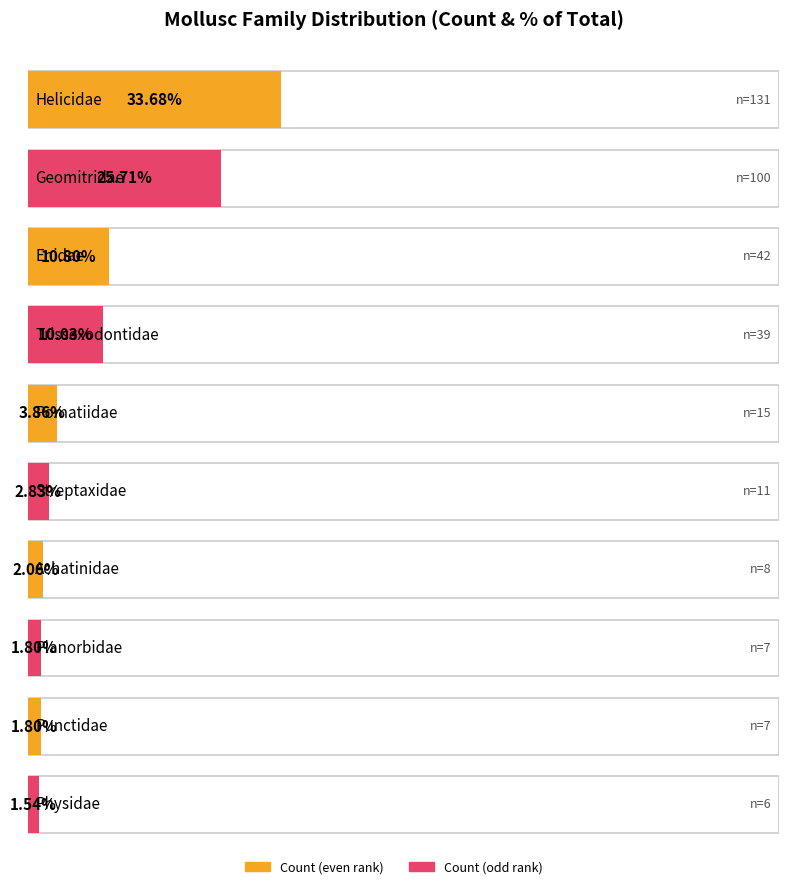

Where does the data first go above 7?

Helicidae